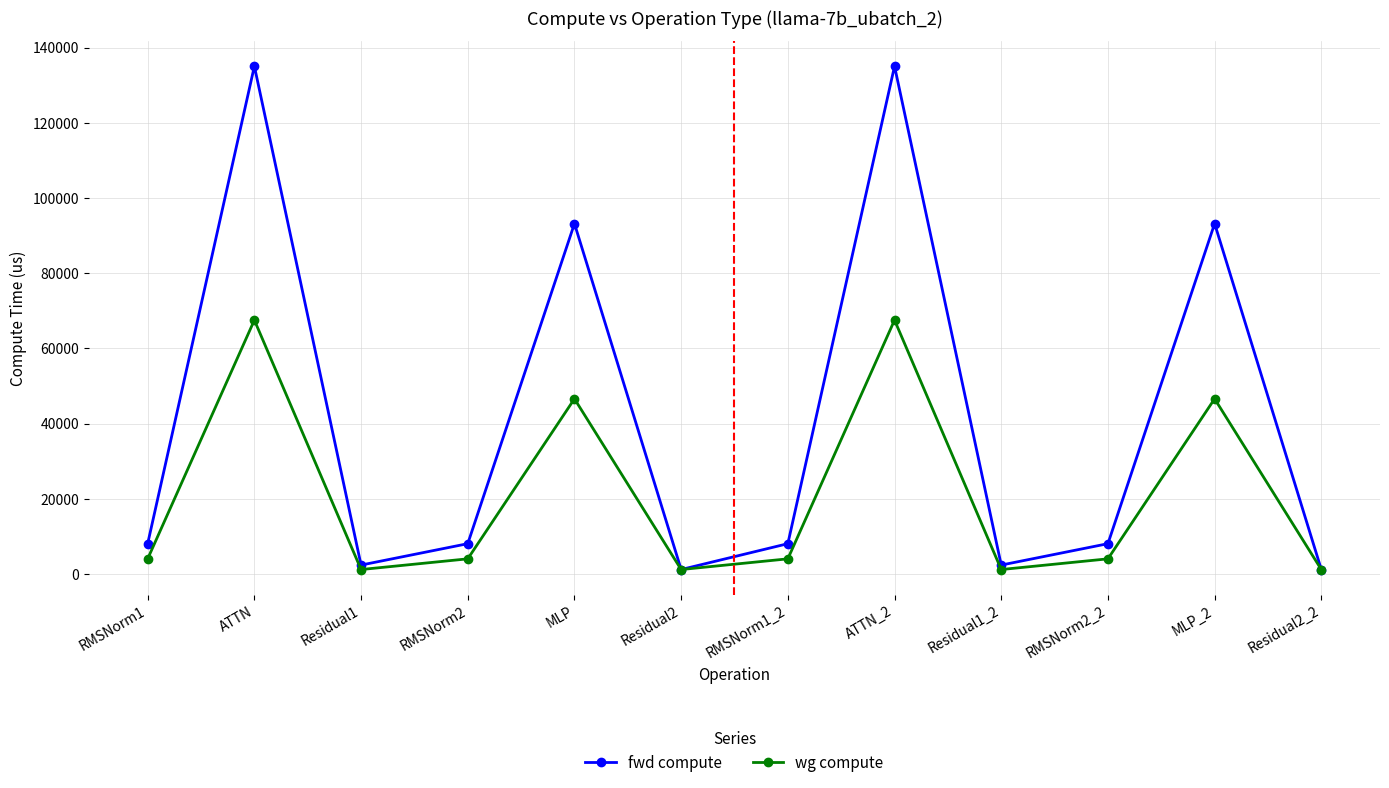

What is the sum of the wg compute values at RMSNorm1 and RMSNorm1_2?

8064.3